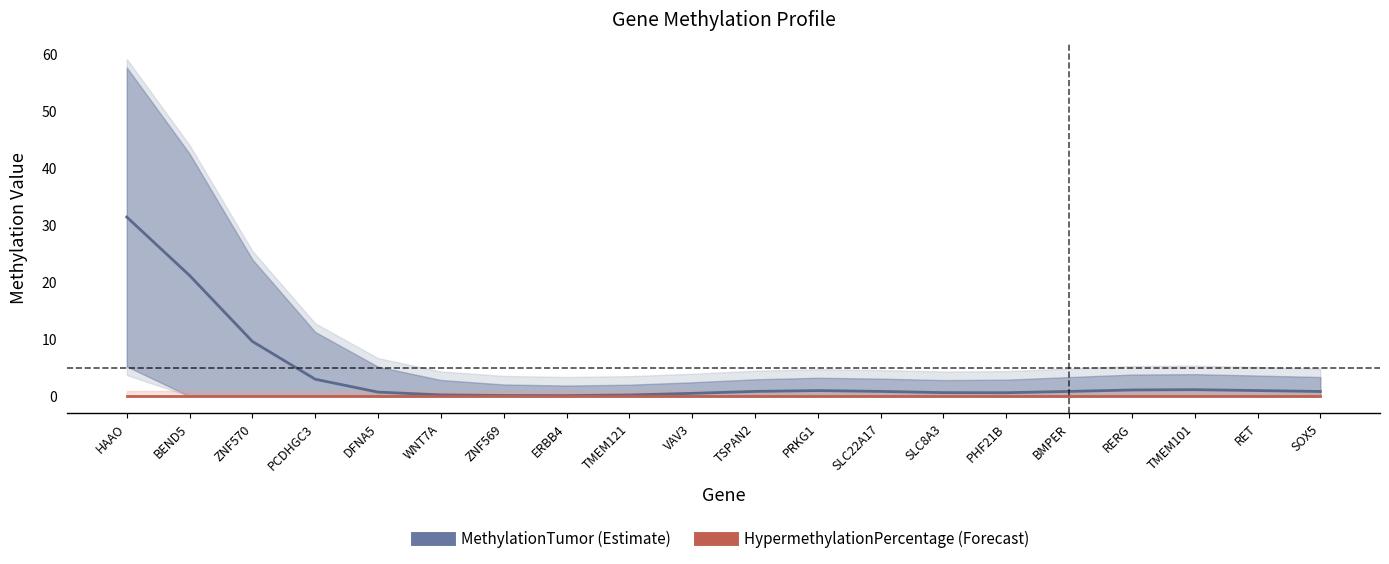

How many interior local peaks does the MethylationTumor series have?

2